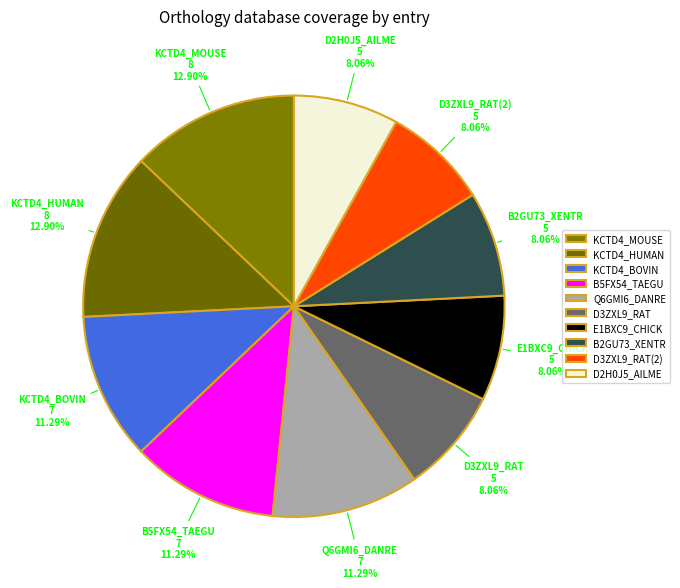

What portion of the pie excludes D2H0J5_AILME?

91.9%